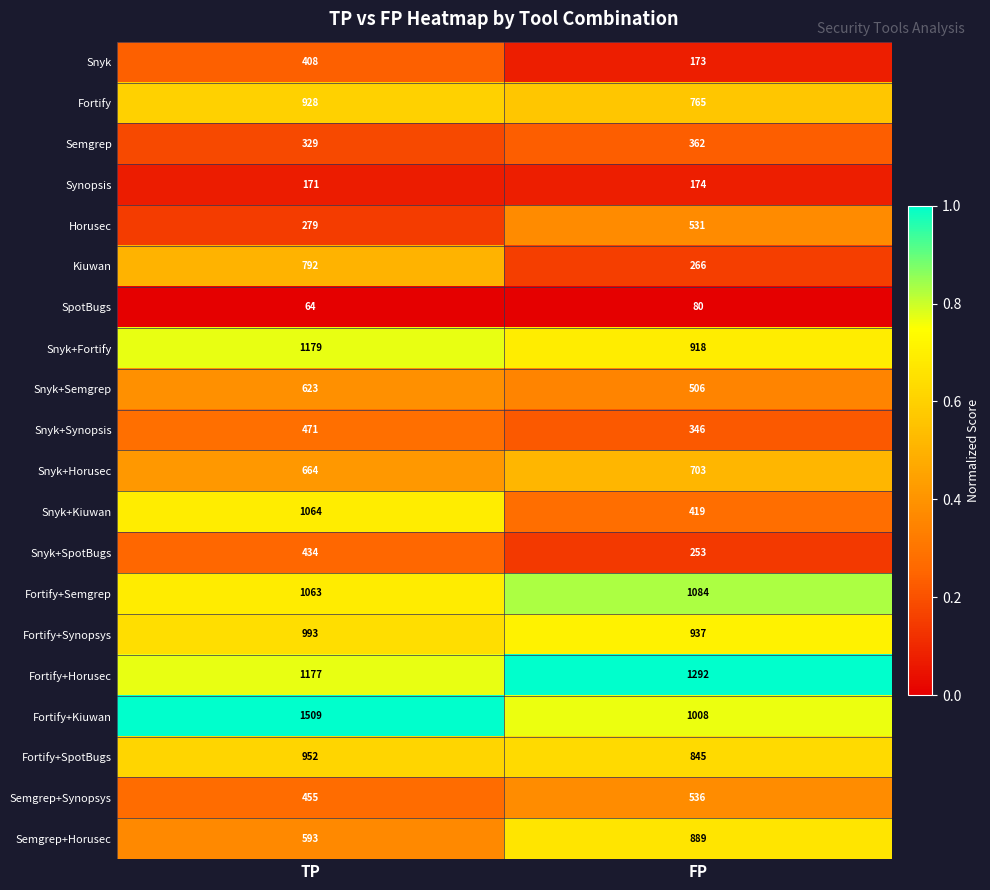

Count the number of data series in this chart.

20